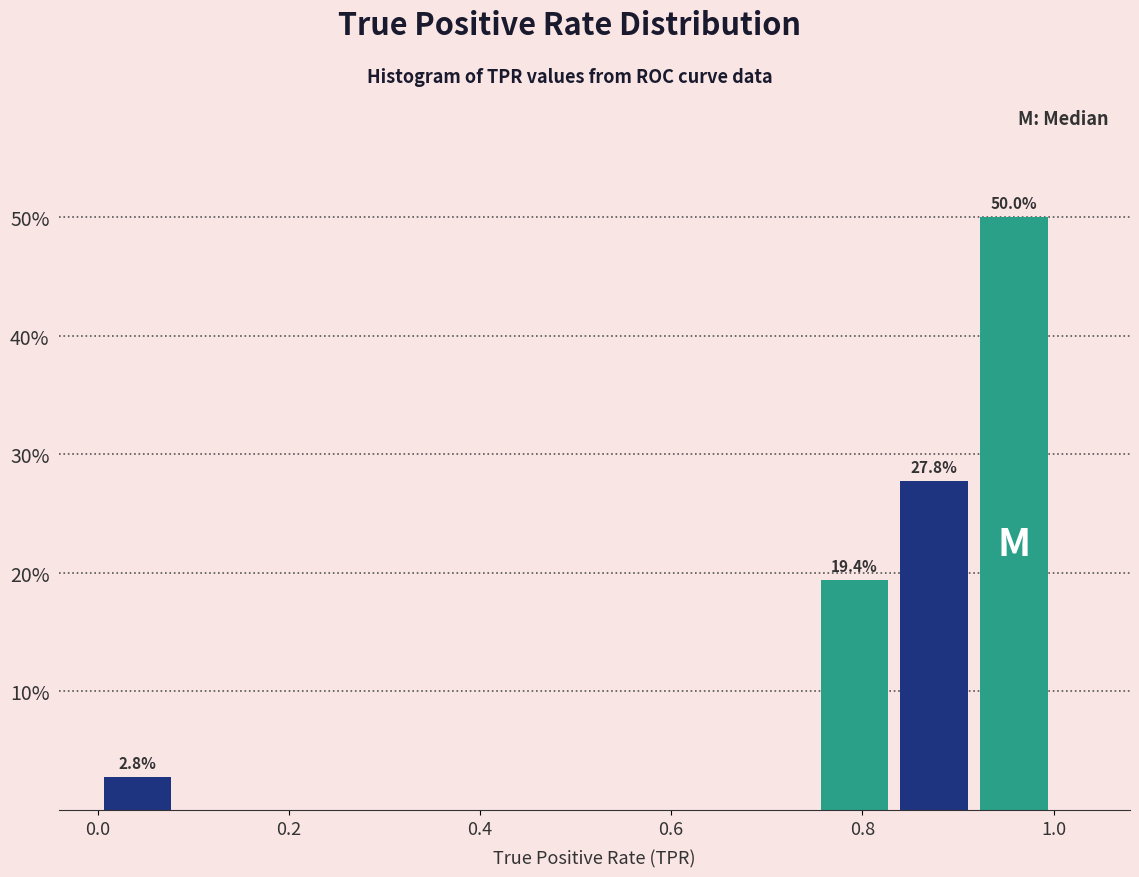

Over which range of the x-axis is the bar tallest?

0.92 to 1.00